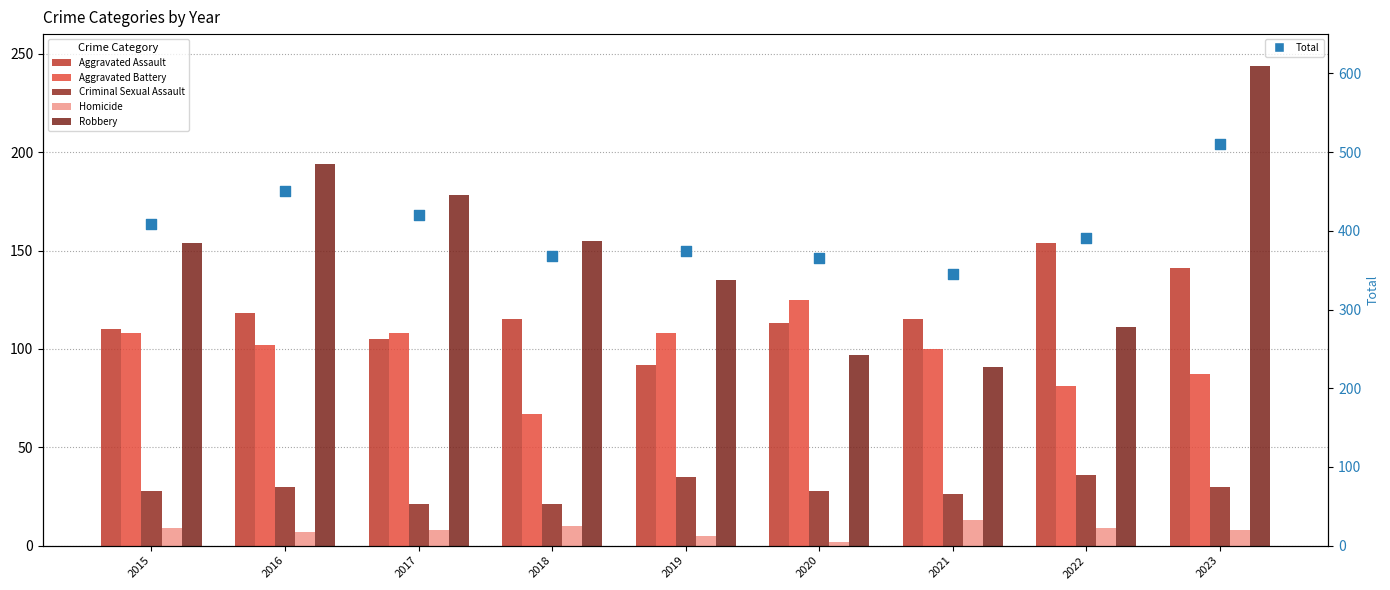

What are all the series names shown in the legend?

Aggravated Assault, Aggravated Battery, Criminal Sexual Assault, Homicide, Robbery, Total